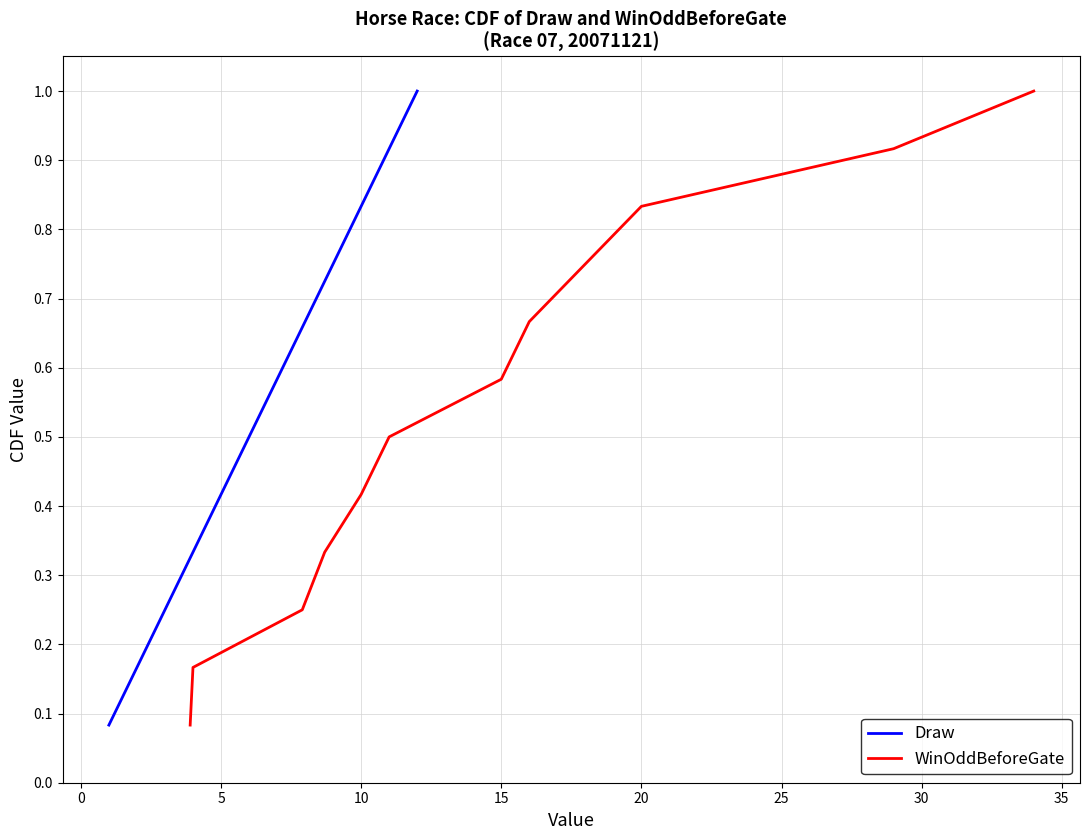

True or false: WinOddBeforeGate and Draw intersect in this chart.

False